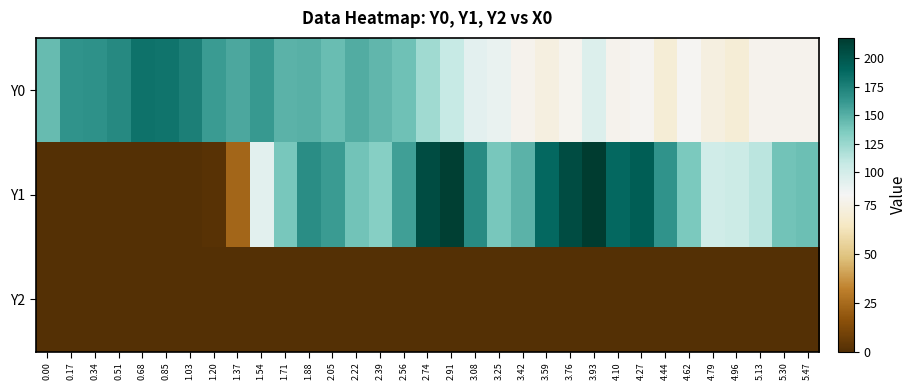

At 0.17, list the series in order from largest to smallest.

Y0, Y1, Y2